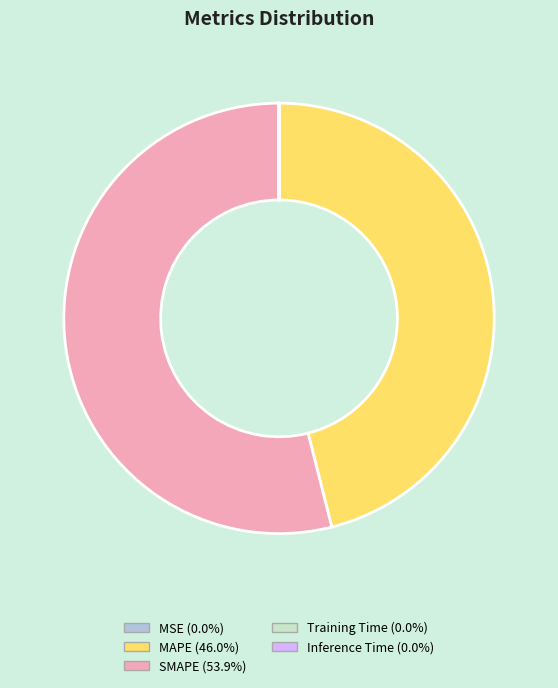

Which category has the biggest portion of the pie?

SMAPE